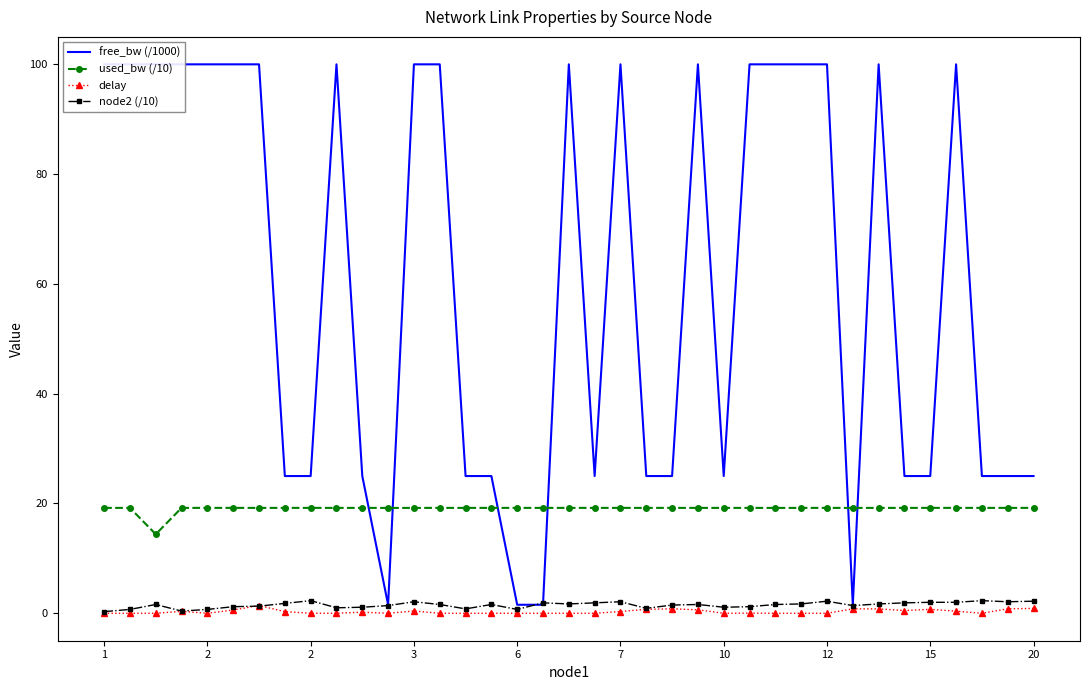

Reading right to left, list all the values displayed in this chart.

free_bw (/1000): 25.0	25.0	25.0	100.0	25.0	25.0	100.0	1.5	100.0	100.0	100.0	100.0	25.0	100.0	25.0	25.0	100.0	25.0	100.0	1.5	1.5	25.0	25.0	100.0	100.0	1.5	25.0	100.0	25.0	25.0	100.0	100.0	100.0	100.0	100.0	100.0	100.0
used_bw (/10): 19.2	19.2	19.2	19.2	19.2	19.2	19.2	19.2	19.2	19.2	19.2	19.2	19.2	19.2	19.2	19.2	19.2	19.2	19.2	19.2	19.2	19.2	19.2	19.2	19.2	19.2	19.2	19.2	19.2	19.2	19.2	19.2	19.2	19.2	14.4	19.2	19.2
delay: 0.9	0.8	0.0	0.4	0.7	0.5	0.8	0.8	0.0	0.0	0.0	0.0	0.0	0.6	0.8	0.7	0.3	0.0	0.0	0.0	0.0	0.0	0.0	0.0	0.4	0.0	0.2	0.0	0.0	0.3	1.4	0.6	0.0	0.4	0.0	0.0	0.0
node2 (/10): 2.2	2.1	2.3	2.0	2.0	1.9	1.7	1.4	2.2	1.7	1.6	1.2	1.1	1.6	1.5	0.9	2.1	1.9	1.7	1.9	0.7	1.6	0.8	1.6	2.1	1.4	1.1	1.0	2.3	1.8	1.3	1.2	0.7	0.4	1.6	0.7	0.3